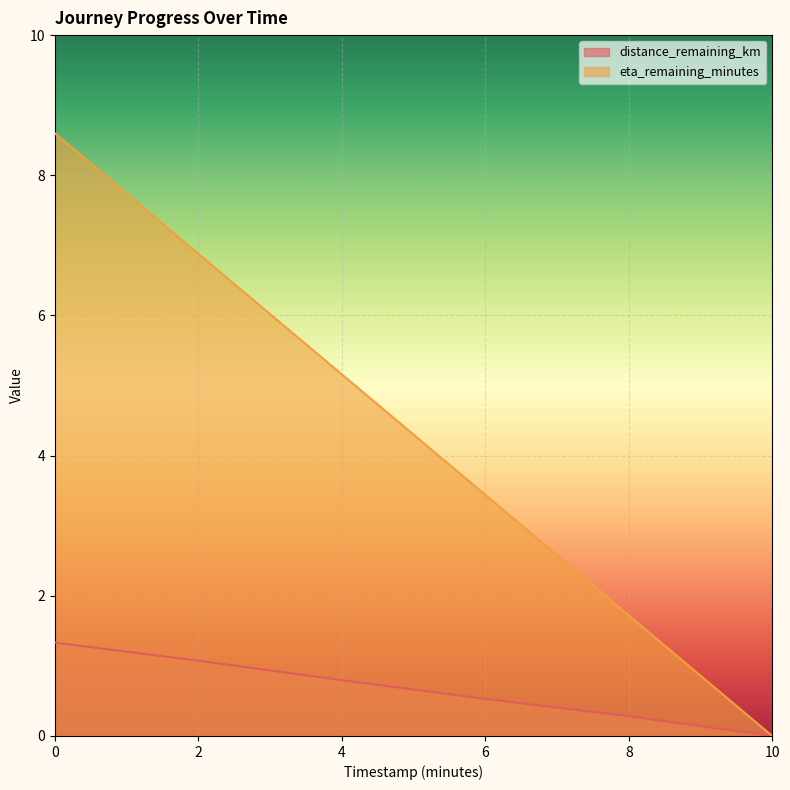

True or false: distance_remaining_km has a value of 1.1 at 2.

True